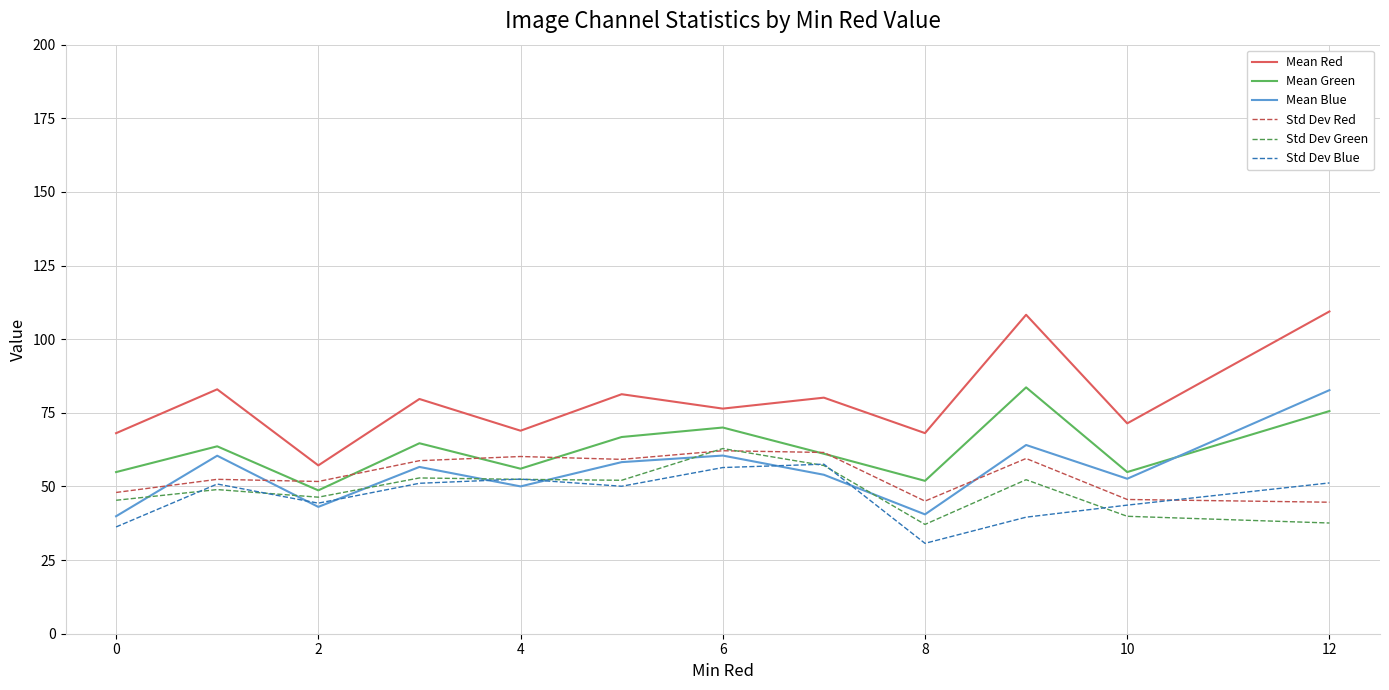

True or false: Std Dev Red and Mean Red intersect in this chart.

False